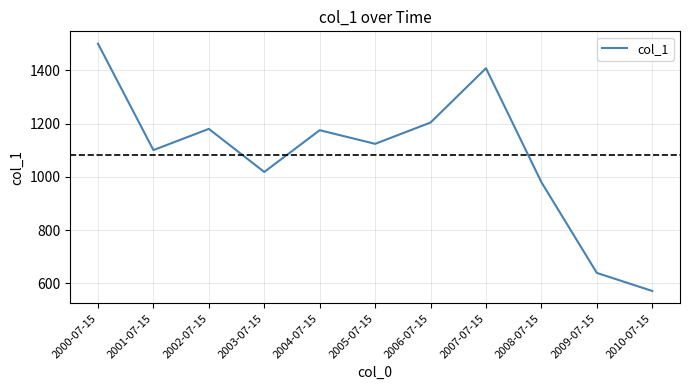

The chart shows a value of 1018.5 at 2003-07-15. True or false?

True